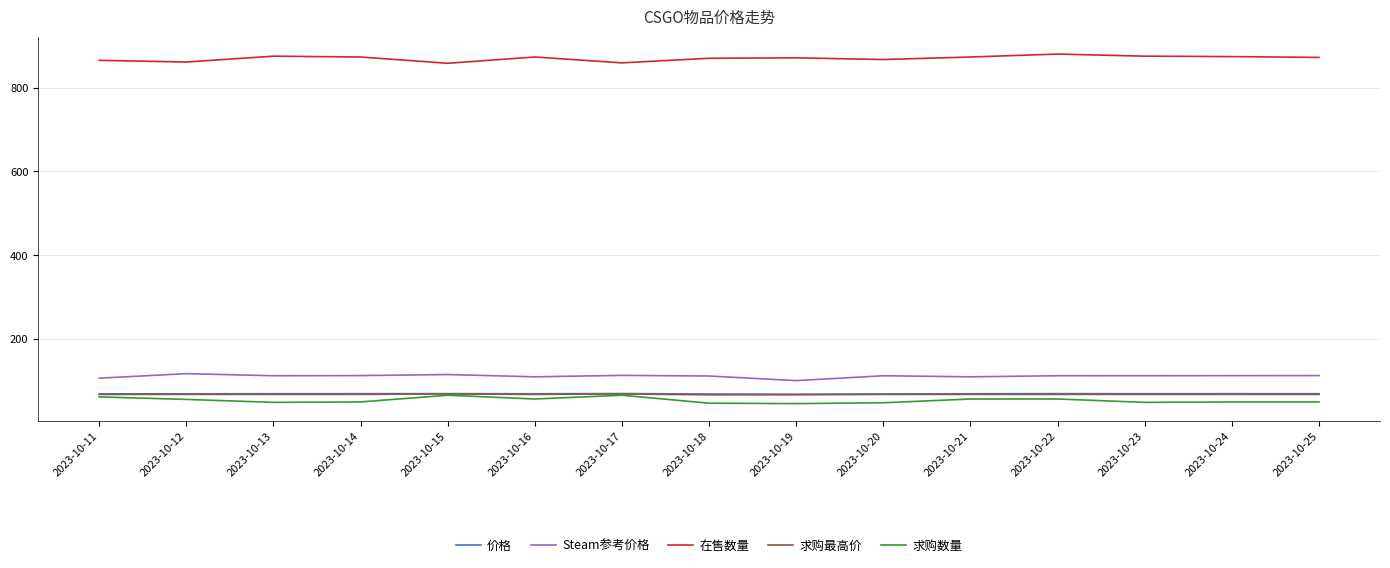

Is it true that 价格 equals 120.6 at 2023-10-19?

False